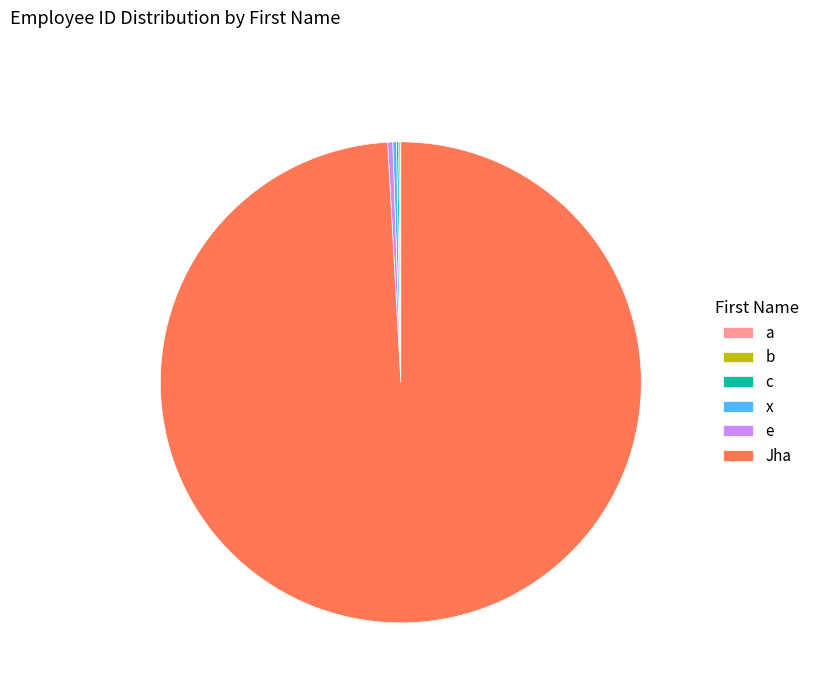

Does any single category account for the majority?

Yes